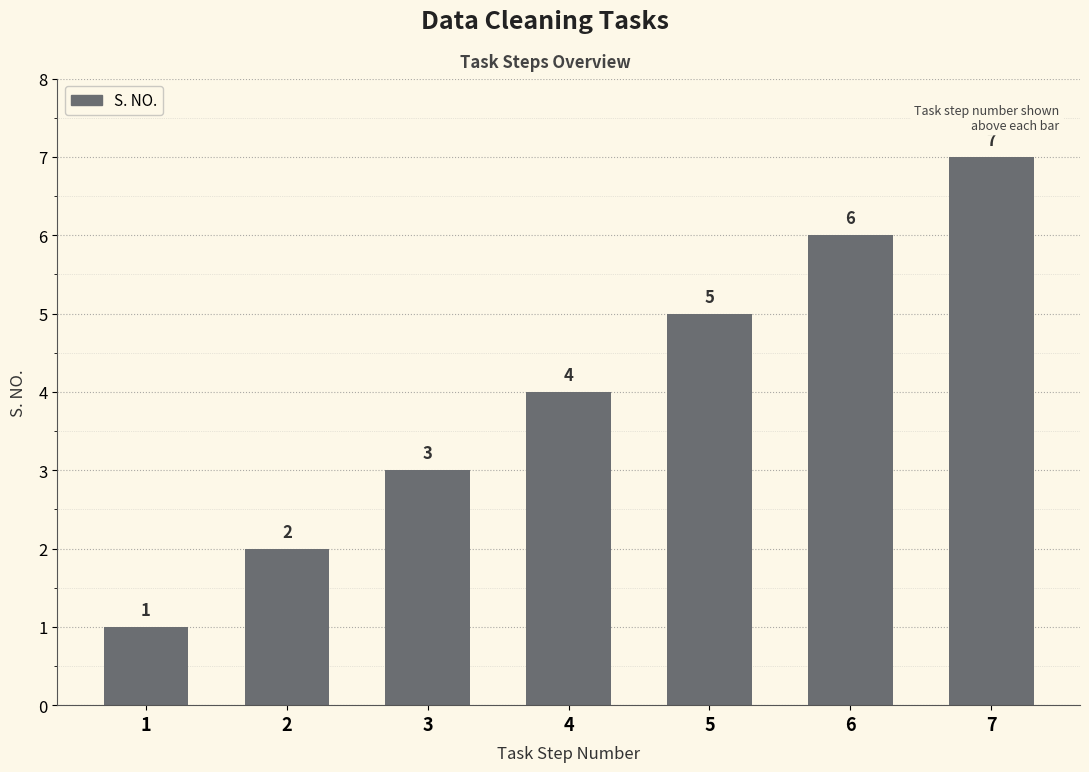

What is the change in value from 5 to 6?

+1